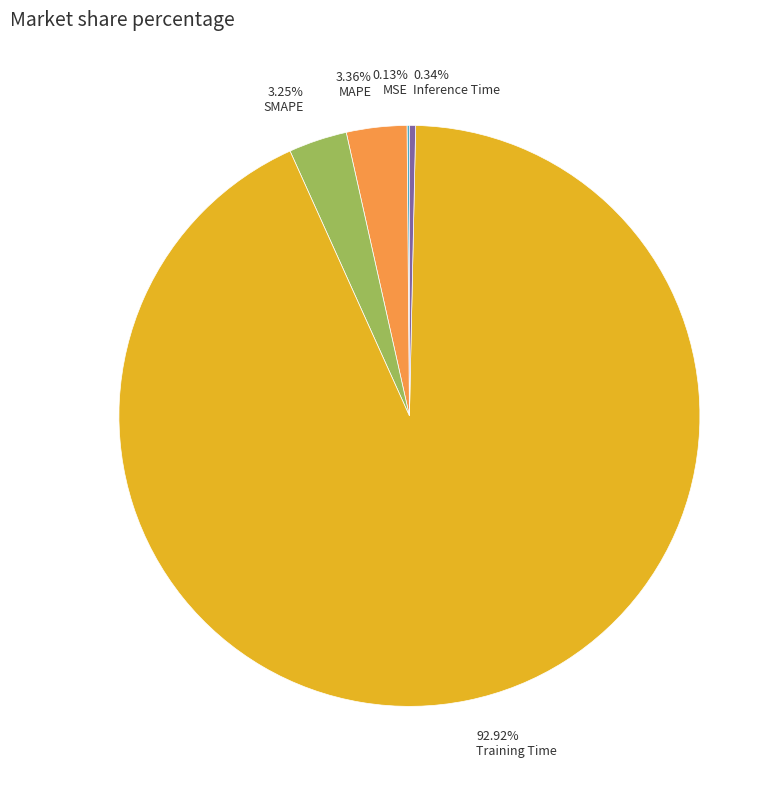

Do 0.34% Inference Time and 3.25% SMAPE together represent more than half of the pie?

No